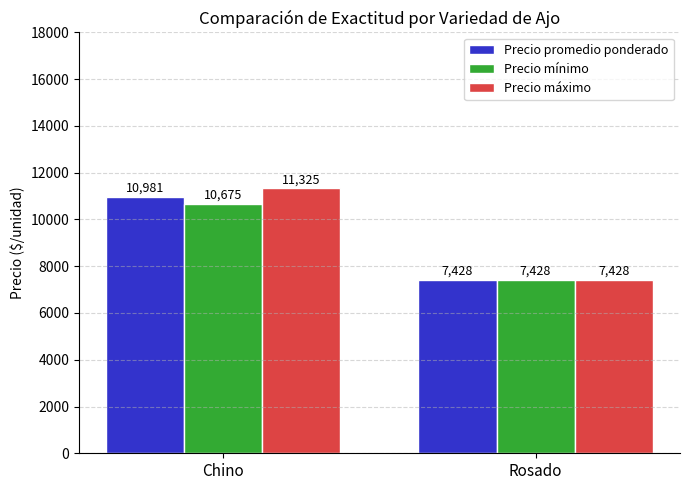

What is the greatest value displayed?

11325